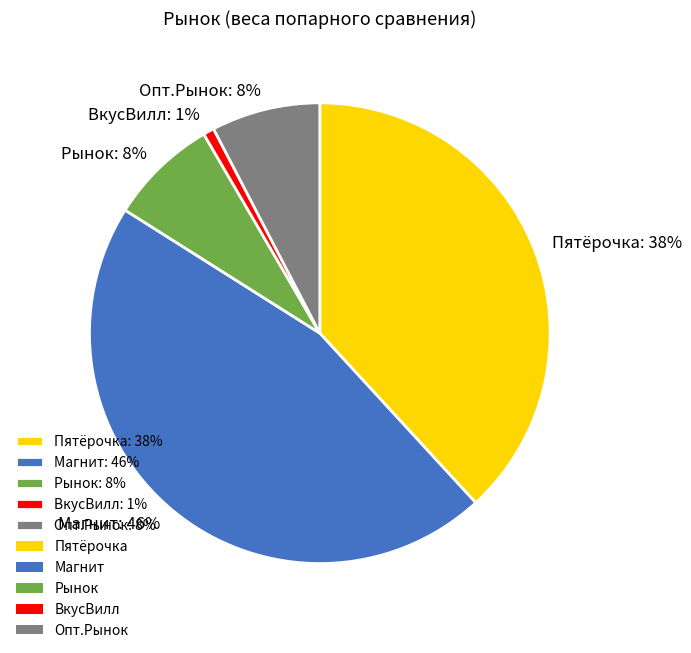

Which category has the smallest portion of the pie?

ВкусВилл